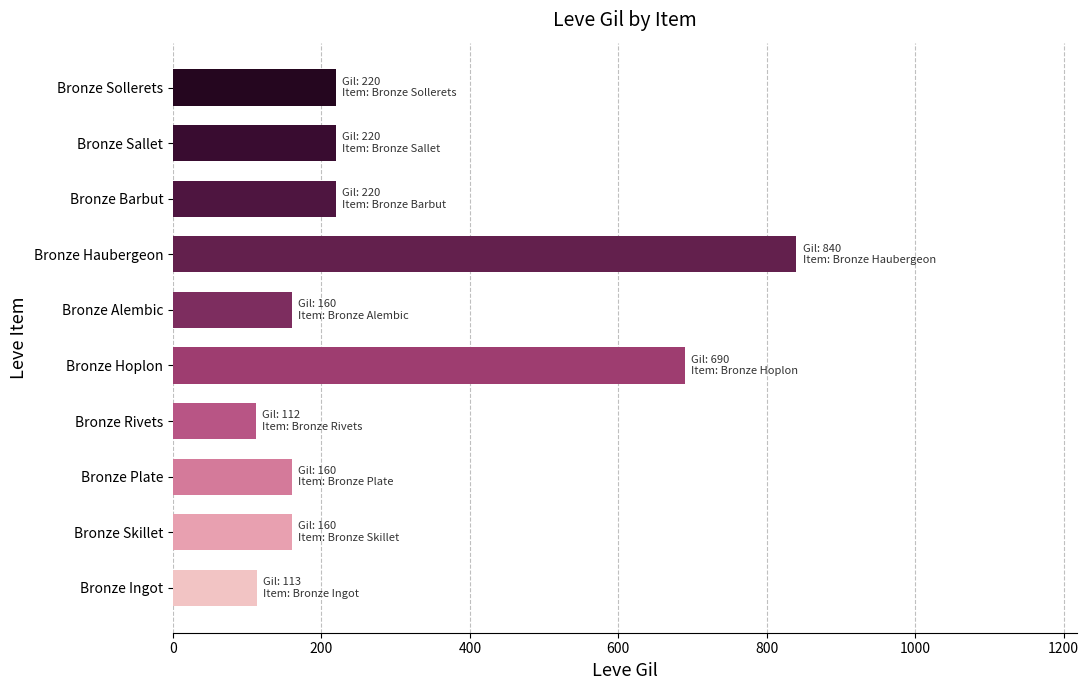

True or false: the data shows 112 at Bronze Rivets.

True